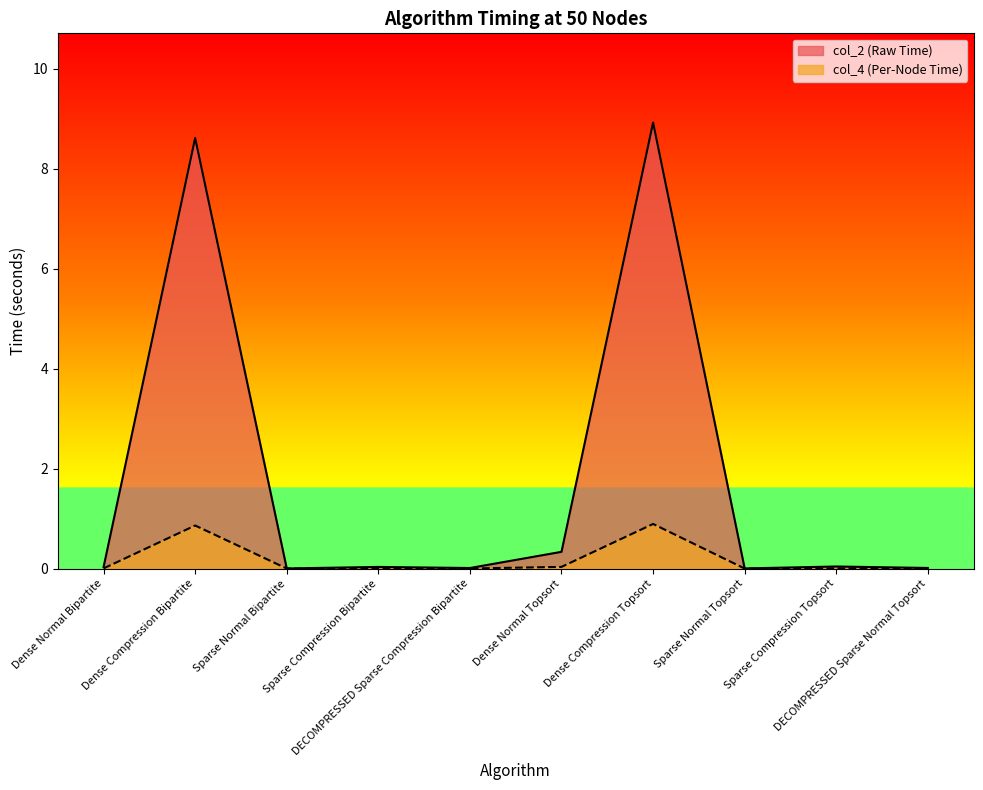

Does the chart display data point markers on the line(s)?

No